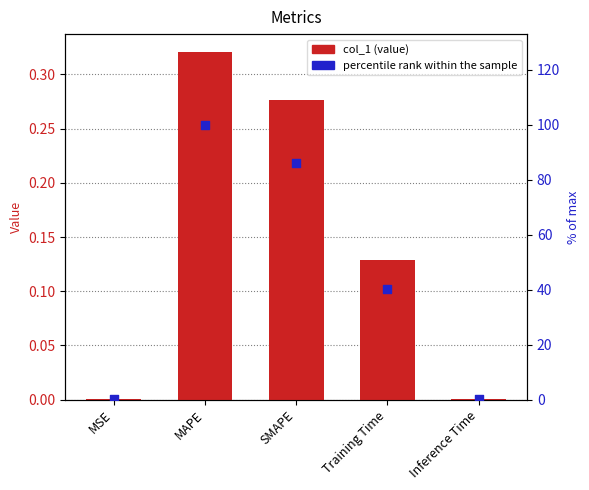

Is the value of percentile rank within the sample at MAPE greater than the value of col_1 at SMAPE?

Yes